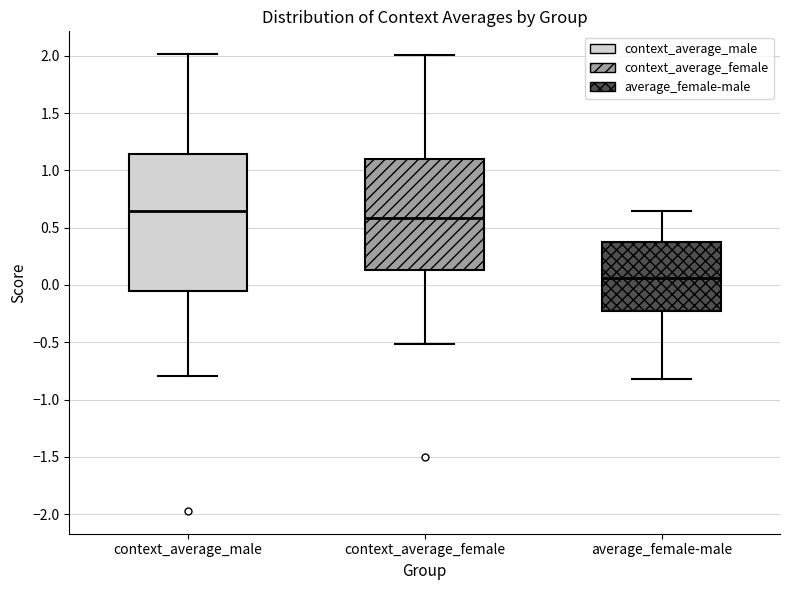

Reading left to right, transcribe this box plot: for each box, give where its median line is, the range the box spans, and where its two whiskers end, as read against the y-axis. The values are not printed on the chart, so give them approximately, as read against the axis.

context_average_male: median 0.65, box -0.05 to 1.15, whiskers -0.80 to 2.00
context_average_female: median 0.60, box 0.15 to 1.10, whiskers -0.50 to 2.00
average_female-male: median 0.05, box -0.25 to 0.35, whiskers -0.80 to 0.65